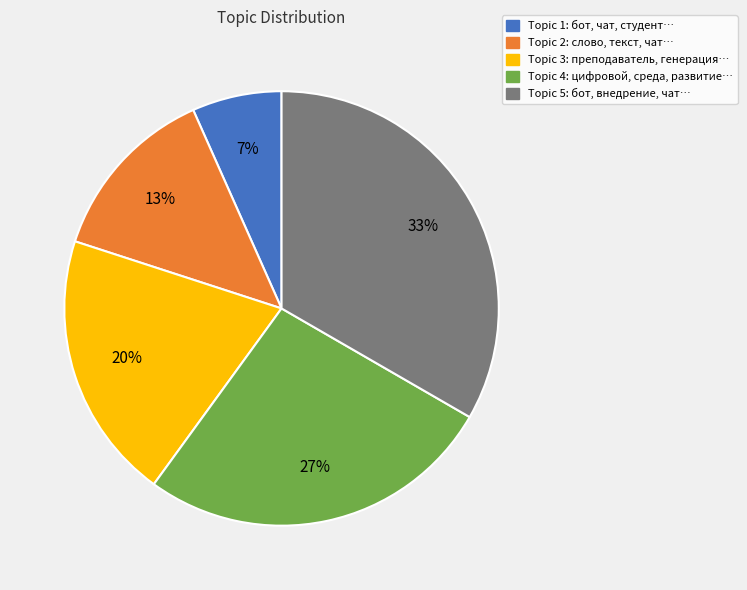

Rank the categories by value from highest to lowest.

Topic 5, Topic 4, Topic 3, Topic 2, Topic 1